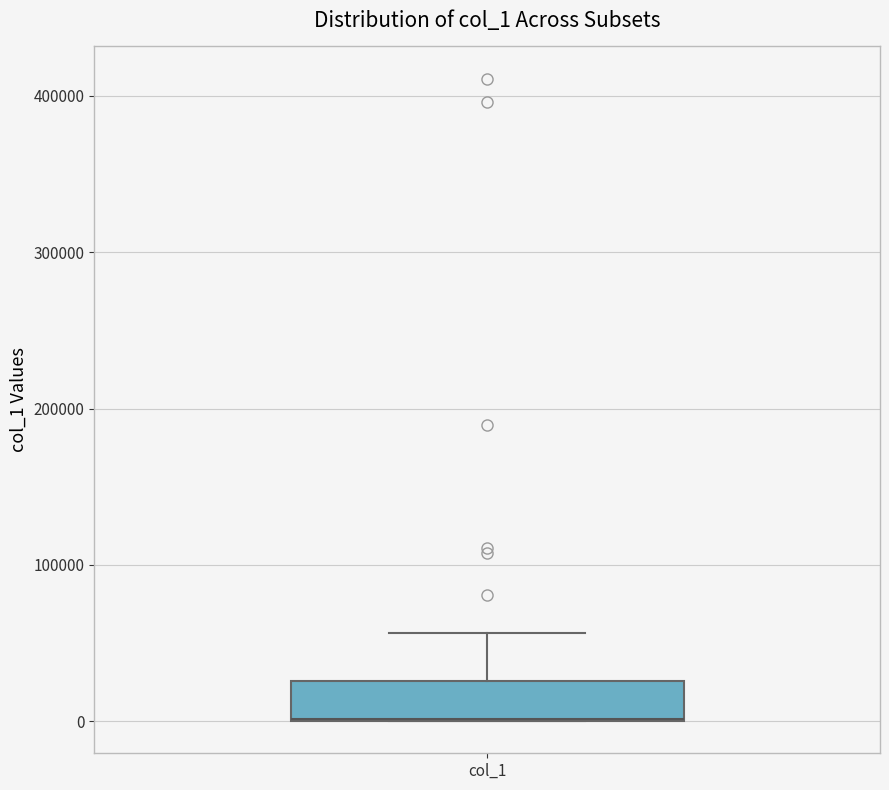

Where does the upper whisker of the box for col_1 end on the y-axis? The values are not printed on the chart, so give them approximately, as read against the axis.

60000